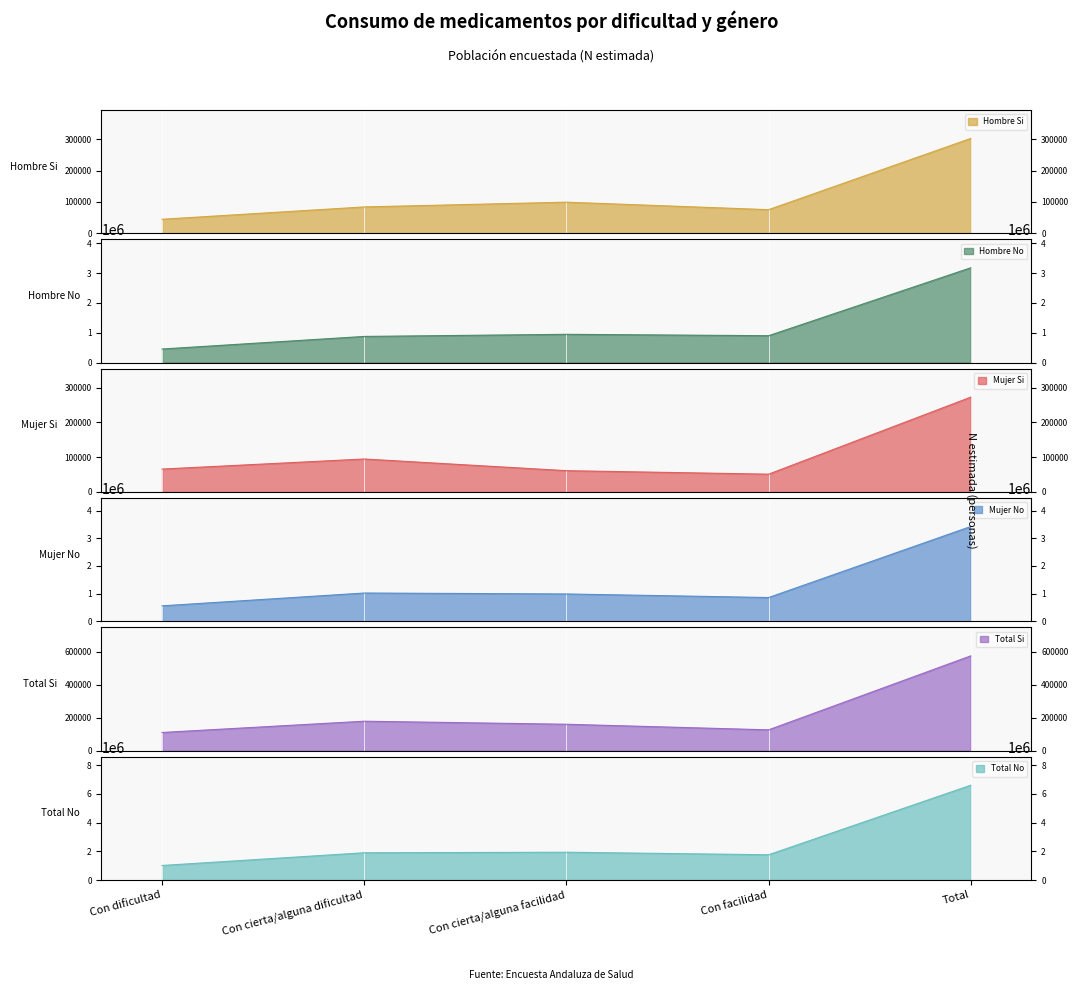

True or false: Hombre Si (N estimada) and Mujer No (N estimada) intersect in this chart.

False